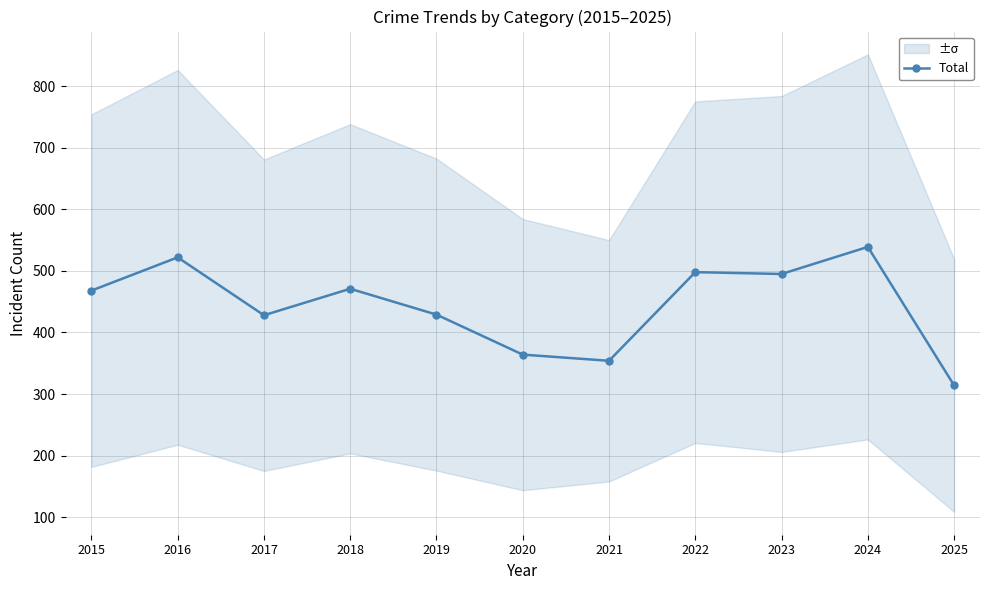

What is the difference between the second highest and second lowest values?

168